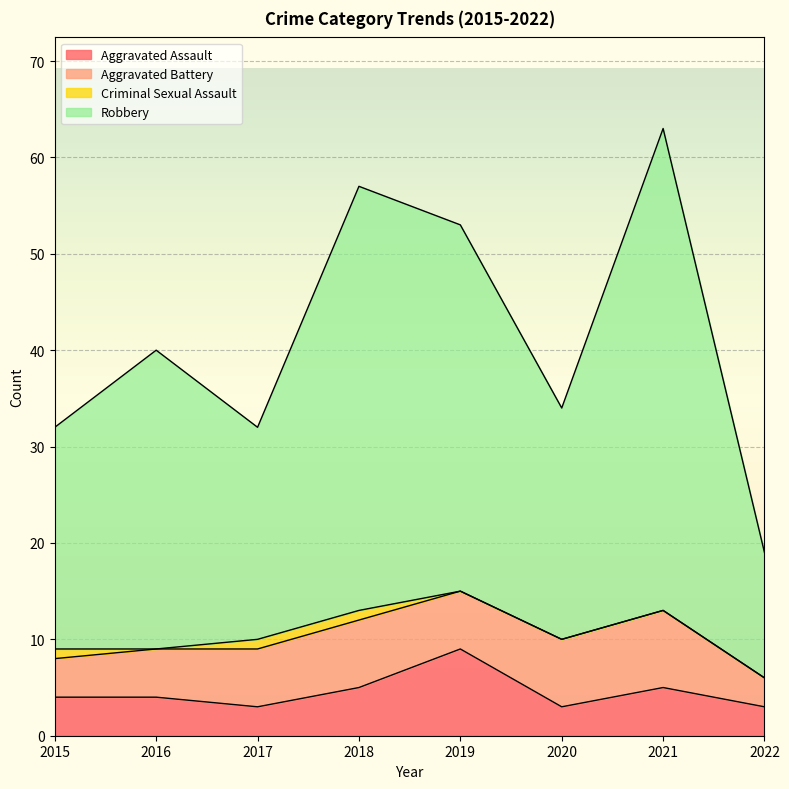

What is the total value across all series at 2022?

19